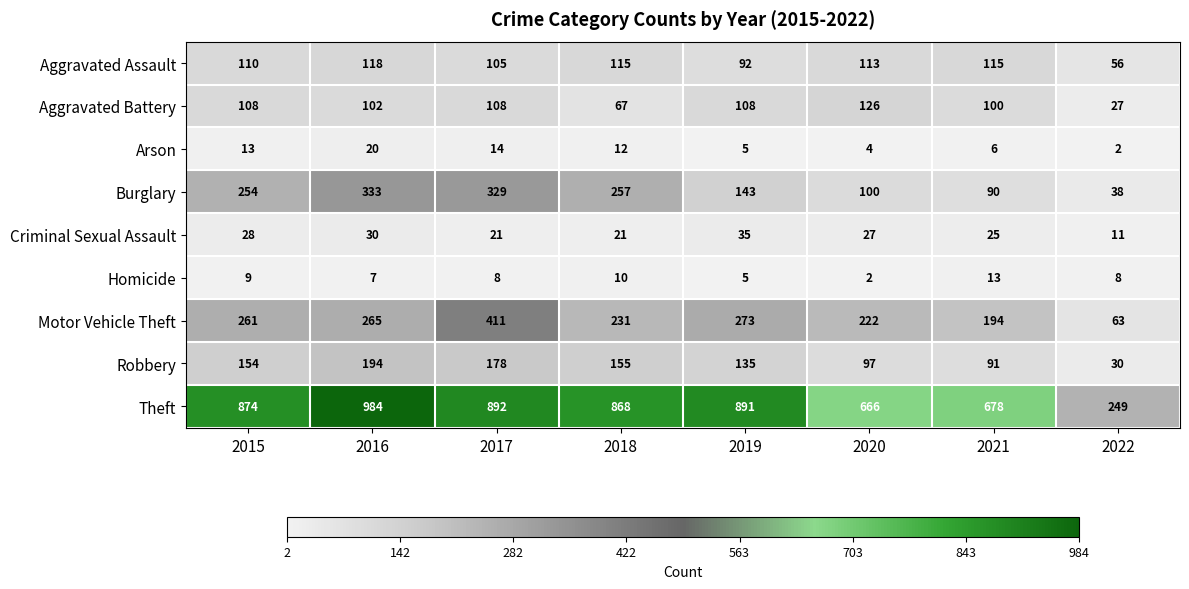

At which label does Homicide reach its peak?

2021